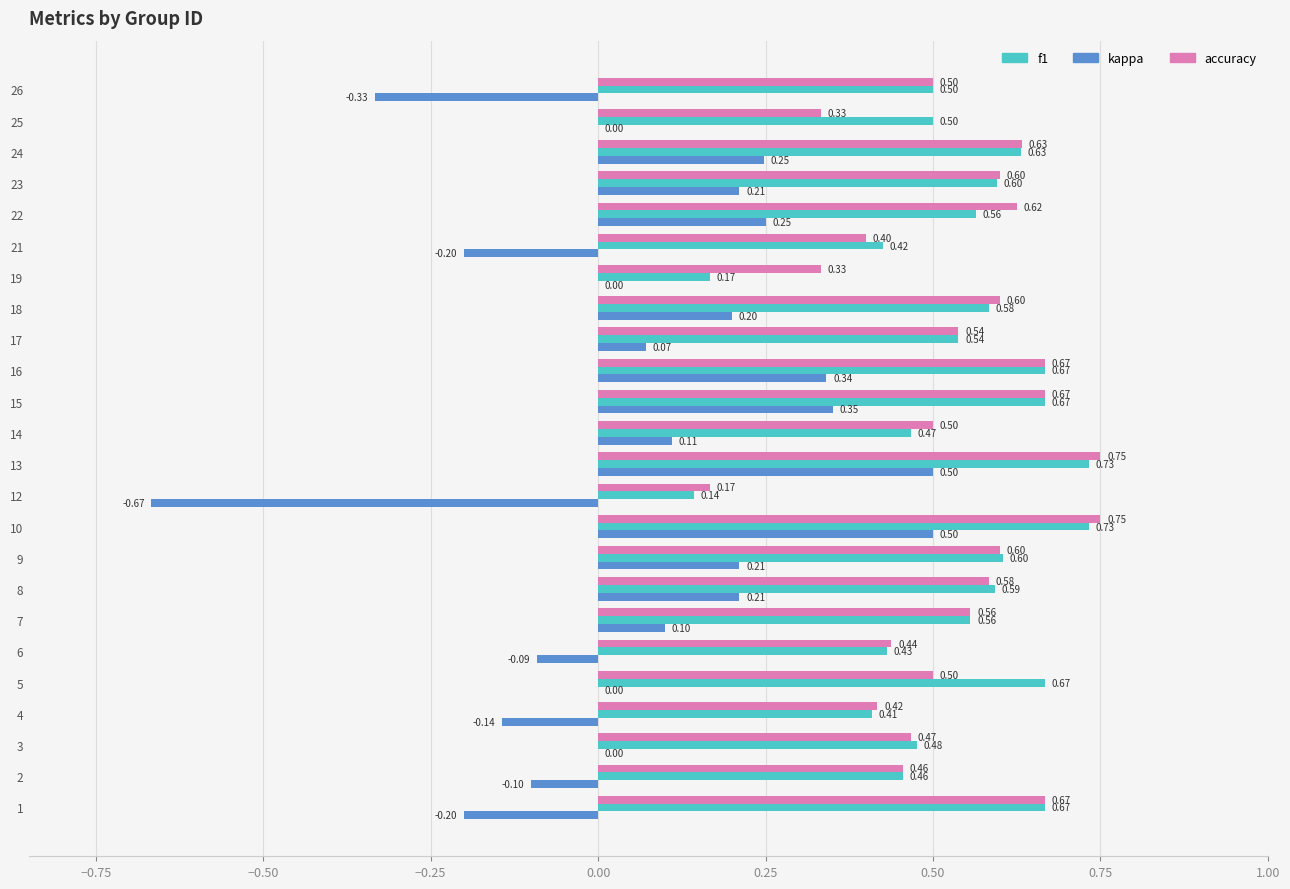

What is the sum of all f1 values?

12.8